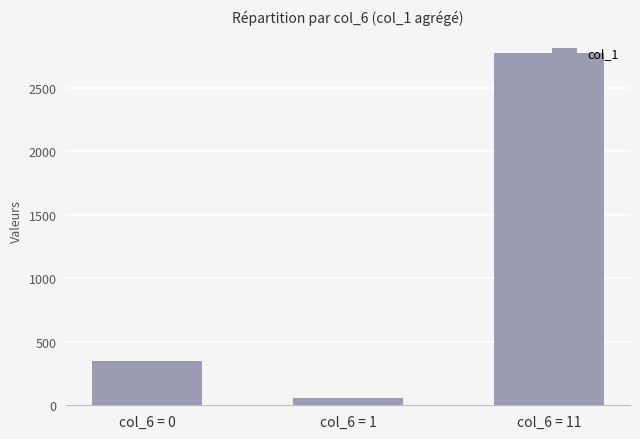

What is the sum of all values?

3176